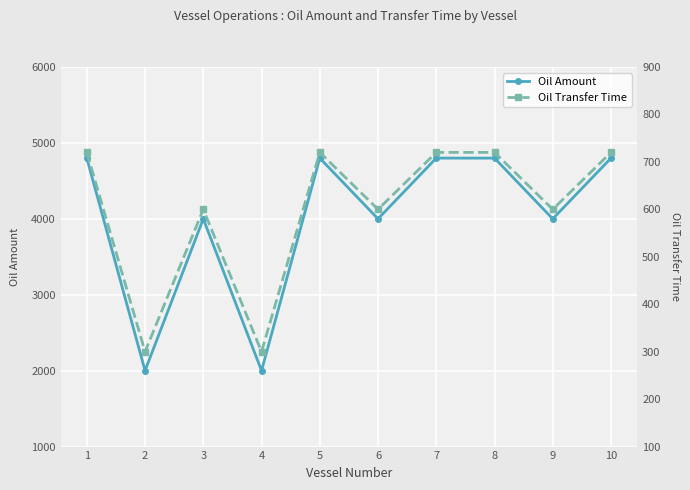

At which category does the chart reach its peak across all series?

1